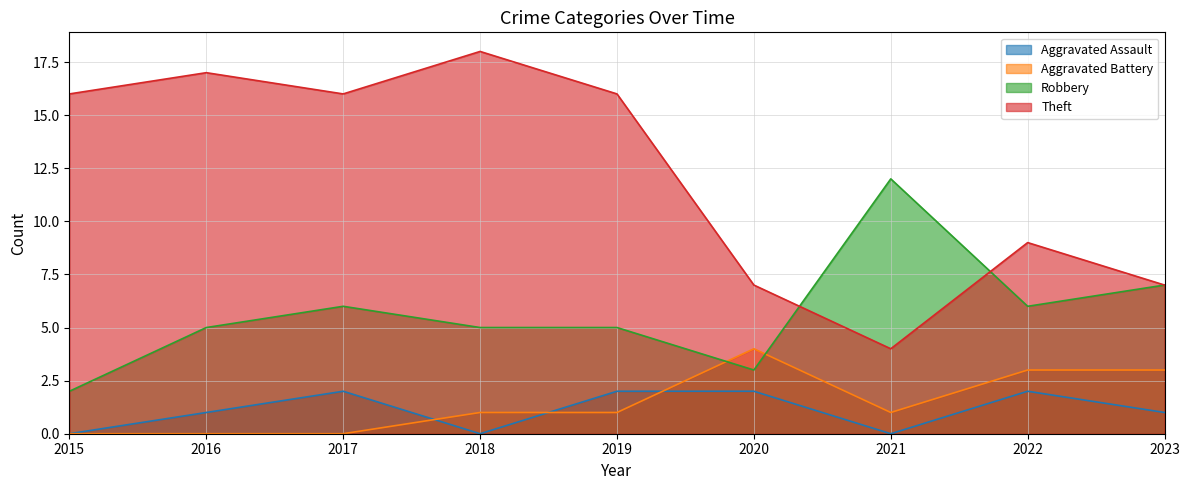

Rank the series by their maximum value, from lowest to highest.

Aggravated Assault, Aggravated Battery, Robbery, Theft